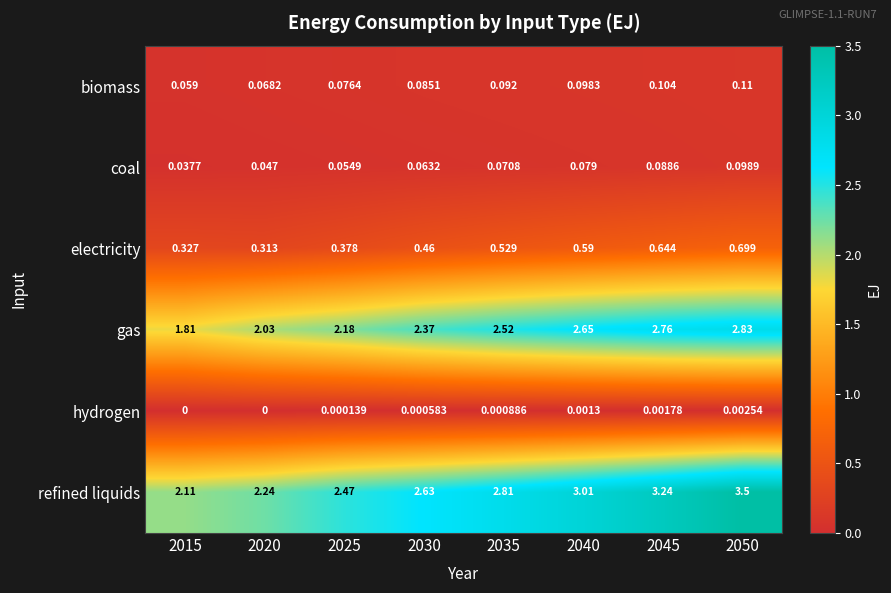

Which series has the largest range (max minus min)?

refined liquids